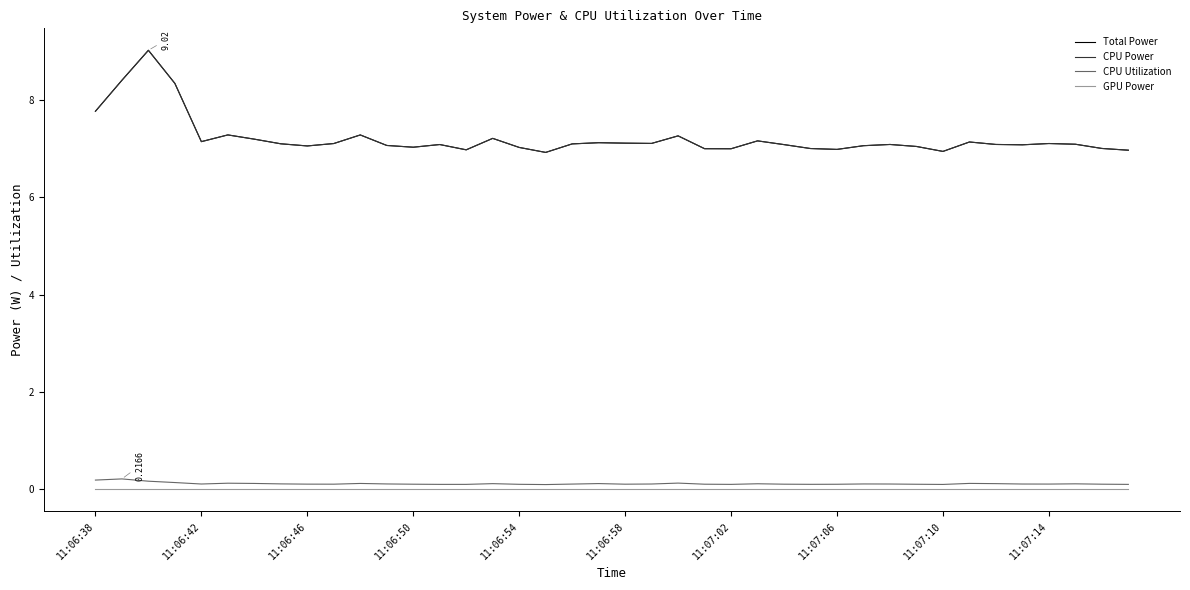

Is this an area chart (filled region under the line)?

No